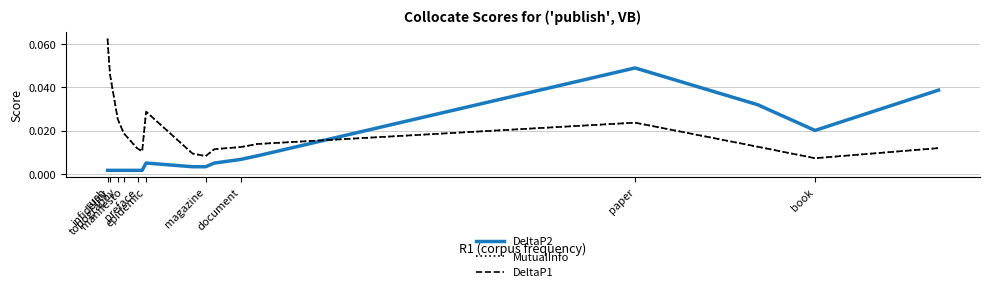

True or false: DeltaP1 has more than 2 interior local peaks.

False